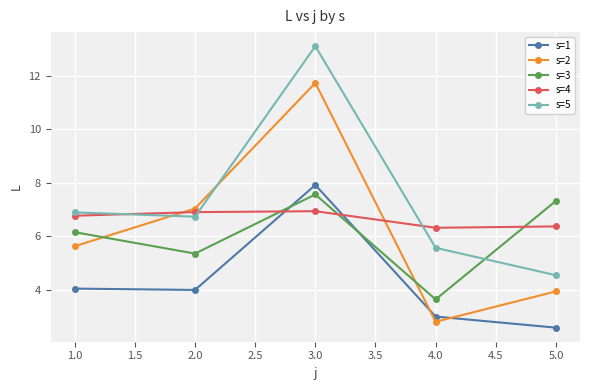

At which category is the sum across all series the highest?

3.0